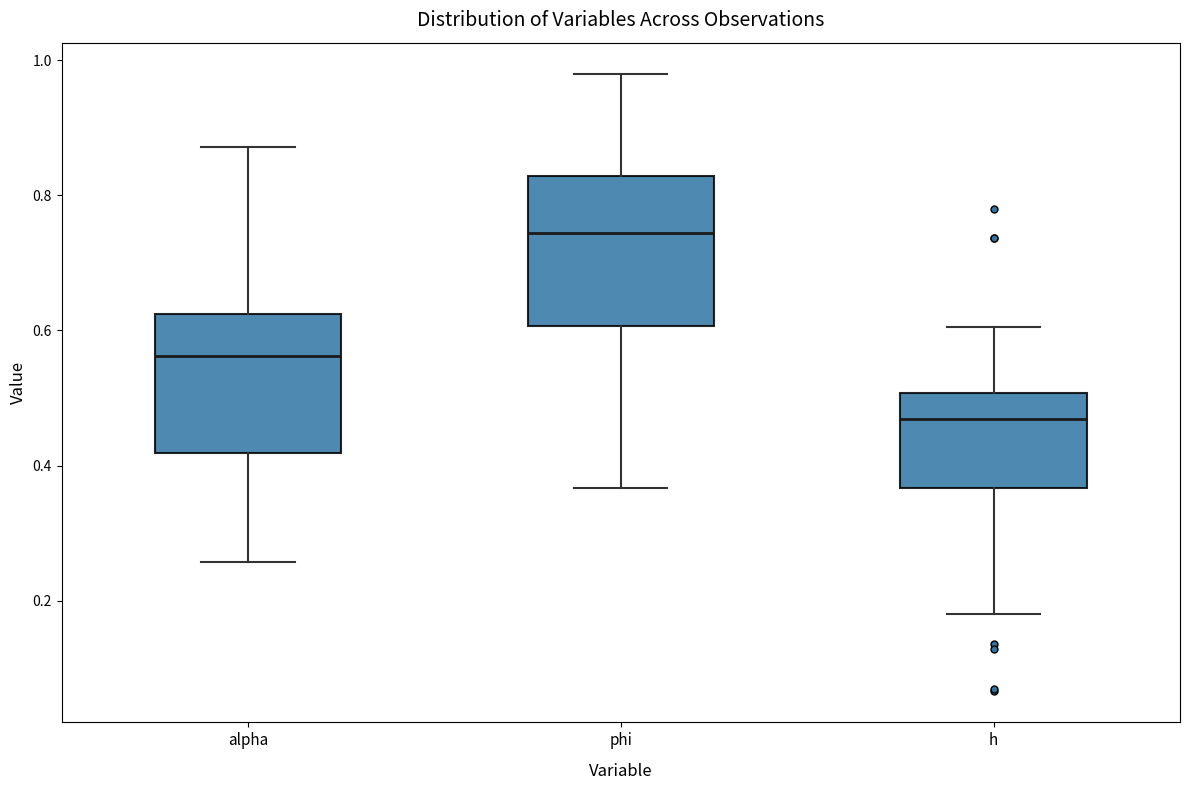

Reading left to right, read every box against the y-axis: the position of its median line, the range the box covers, and the ends of its whiskers. The values are not printed on the chart, so give them approximately, as read against the axis.

alpha: median 0.56, box 0.42 to 0.62, whiskers 0.26 to 0.88
phi: median 0.74, box 0.60 to 0.82, whiskers 0.36 to 0.98
h: median 0.46, box 0.36 to 0.50, whiskers 0.18 to 0.60